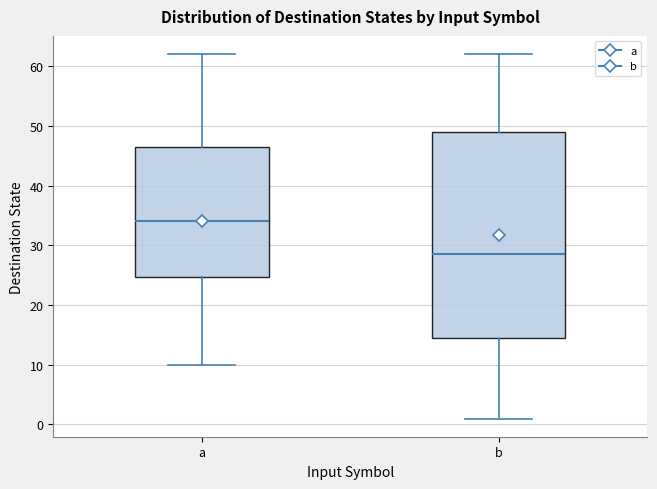

Reading left to right, transcribe this box plot: for each box, give where its median line is, the range the box spans, and where its two whiskers end, as read against the y-axis. The values are not printed on the chart, so give them approximately, as read against the axis.

a: median 34, box 25 to 47, whiskers 10 to 62
b: median 29, box 15 to 49, whiskers 1 to 62